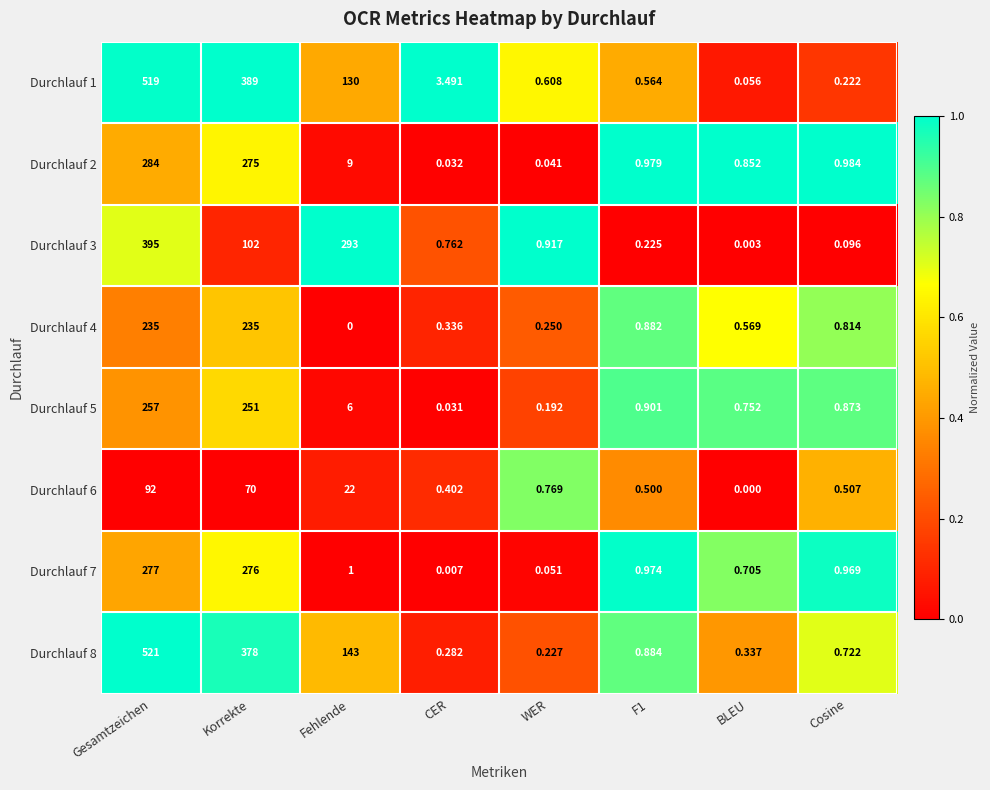

At which label is Durchlauf 3 closest to 197?

Korrekte